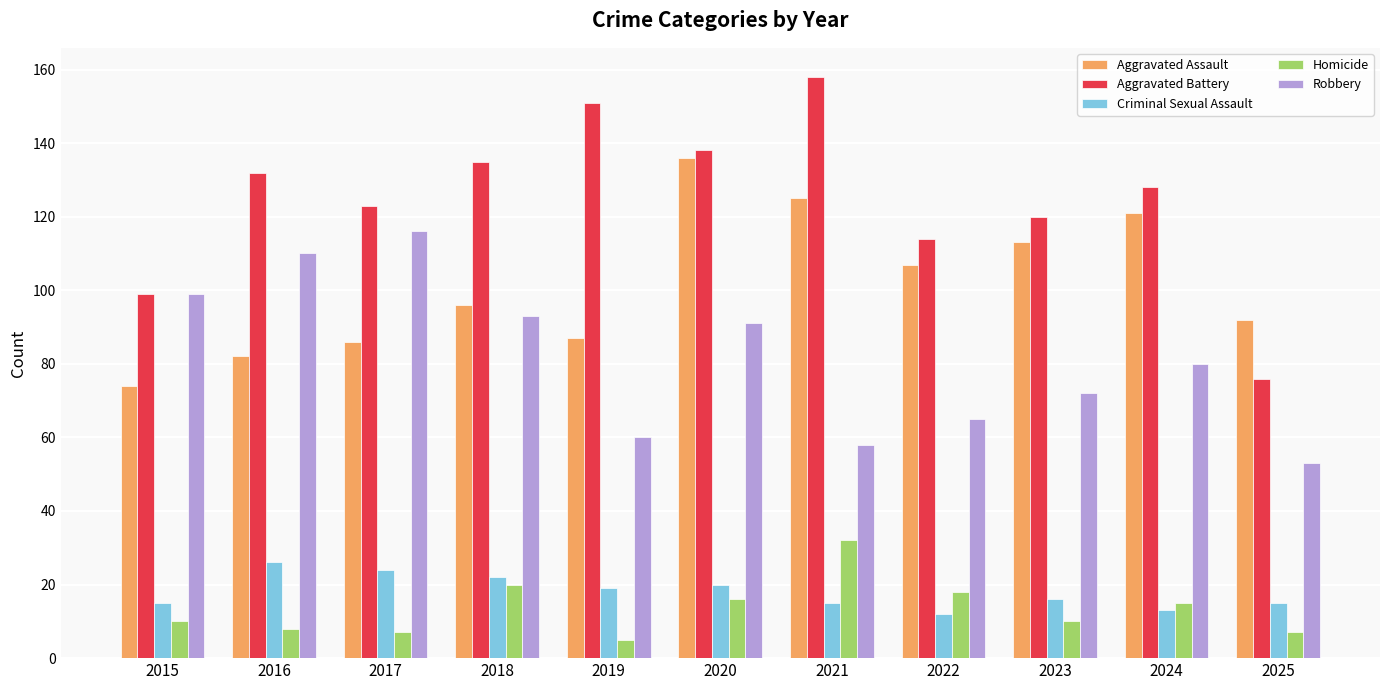

Between 2021 and 2023, which series saw the biggest shift?

Aggravated Battery